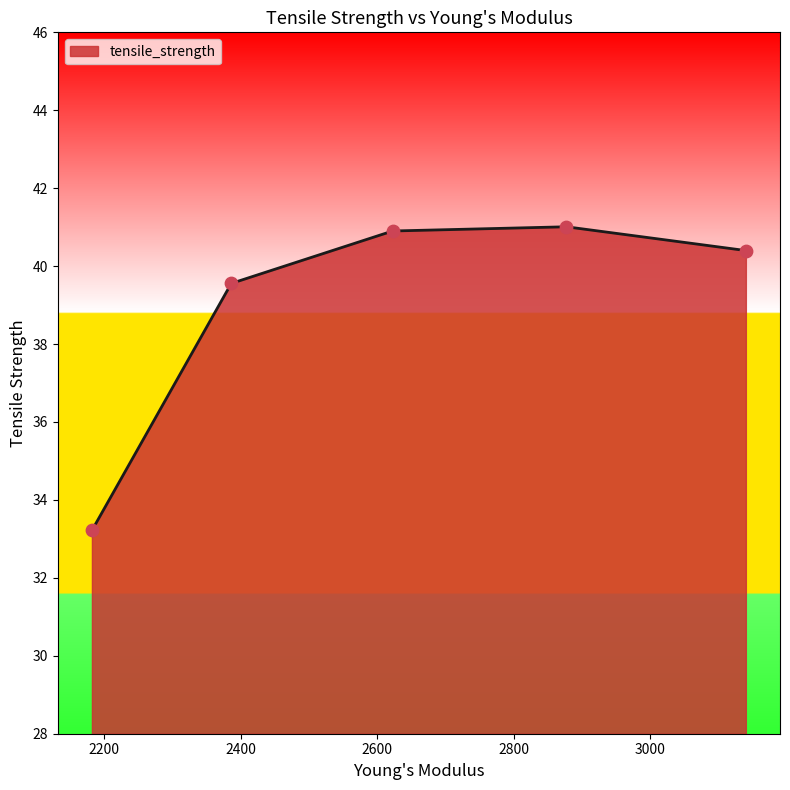

True or false: the data has more than 1 interior local peaks.

False